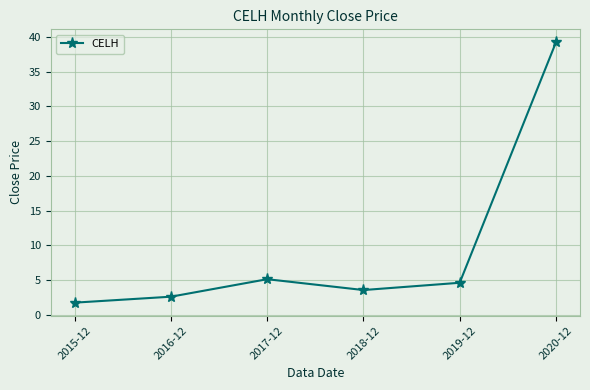

Reading left to right, extract all data points from this chart.

2015-12=1.7	2016-12=2.6	2017-12=5.1	2018-12=3.5	2019-12=4.6	2020-12=39.2